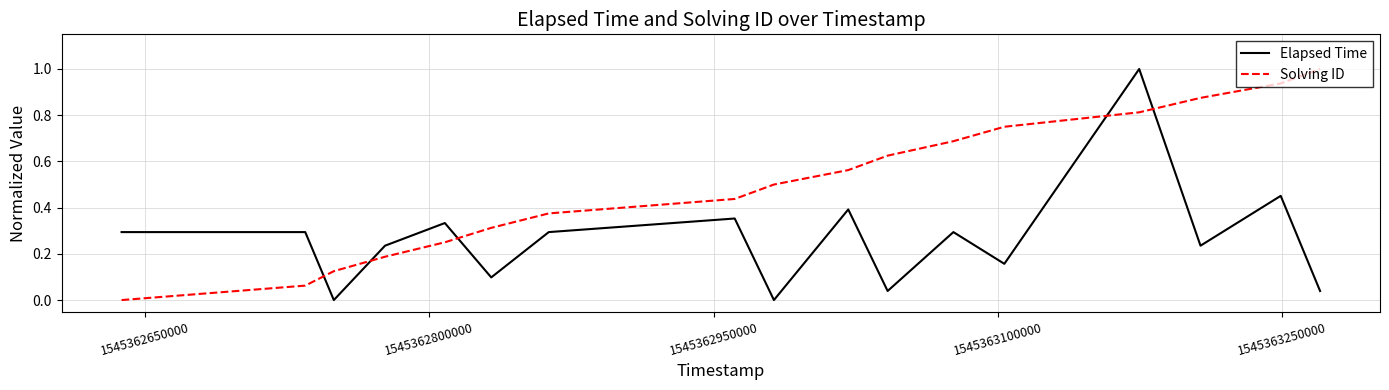

Which series has the largest total across all categories?

Solving ID